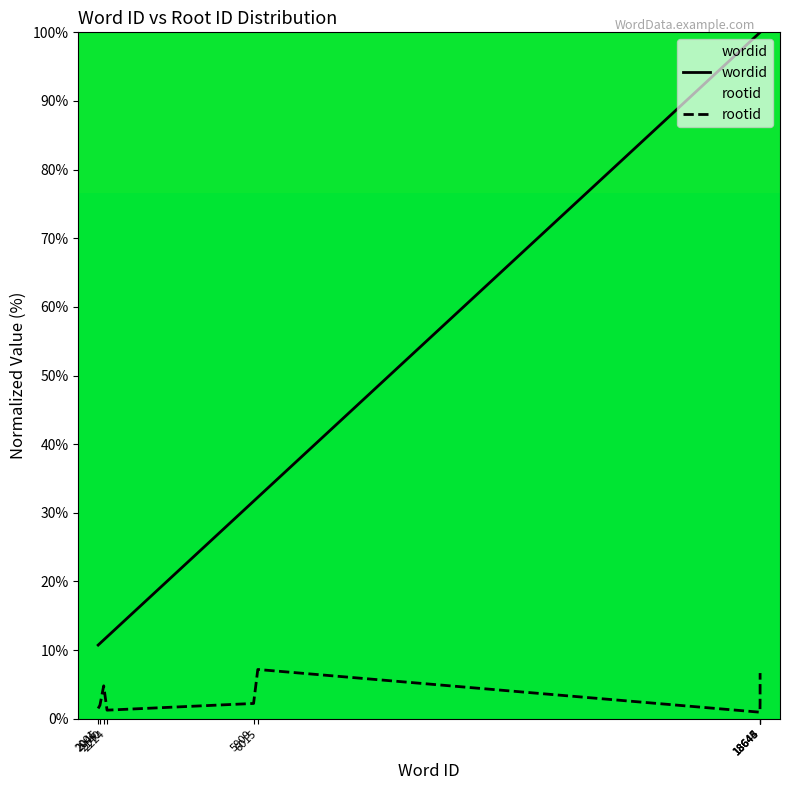

Between 2001 and 2140, which series saw the biggest shift?

rootid